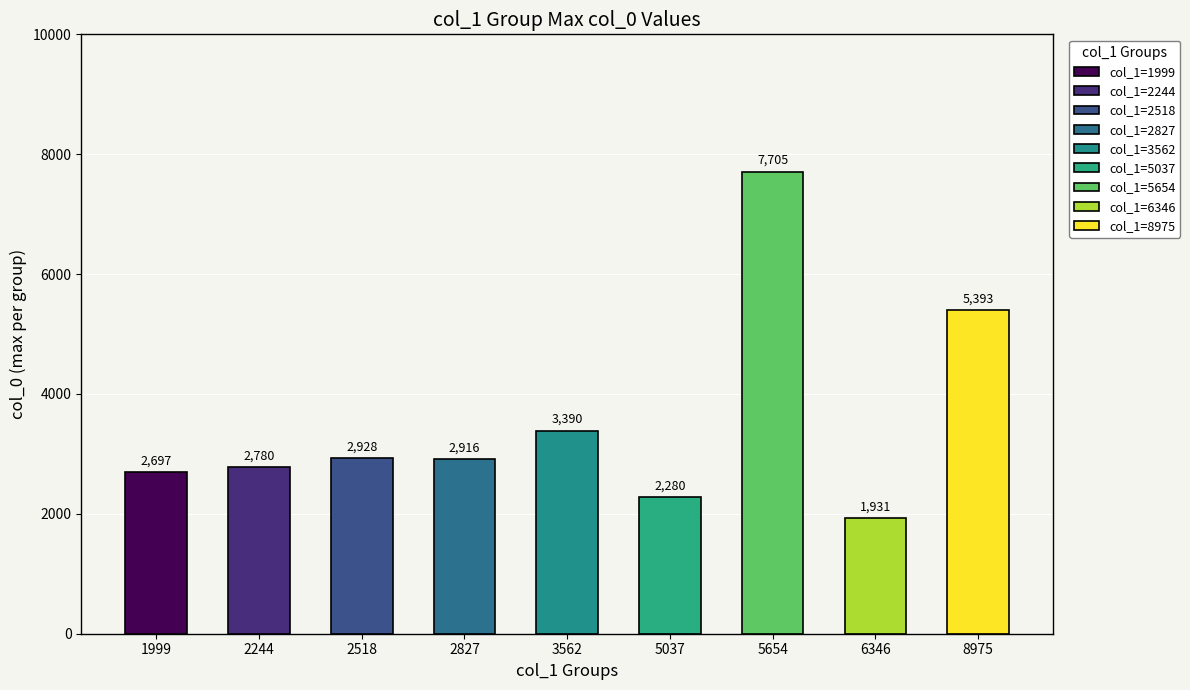

List the labels in order of value, smallest first.

6346, 5037, 1999, 2244, 2827, 2518, 3562, 8975, 5654